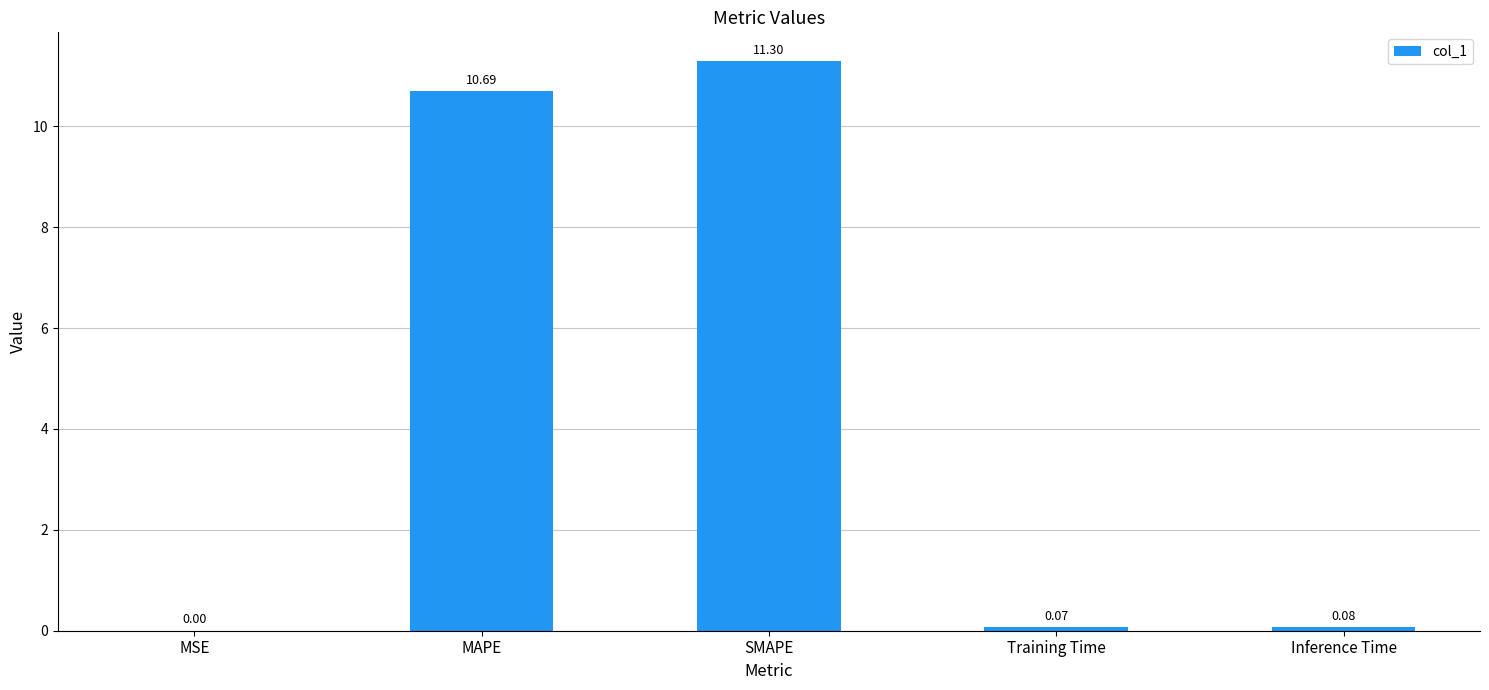

At which category does the chart reach its peak across all series?

SMAPE